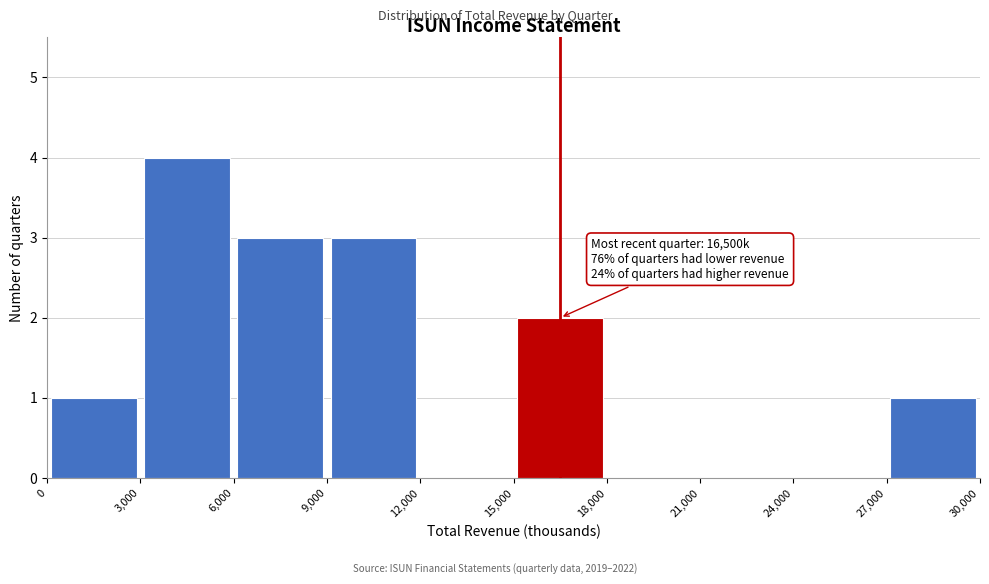

Over which range of the x-axis is the bar tallest?

3,000 to 6,000